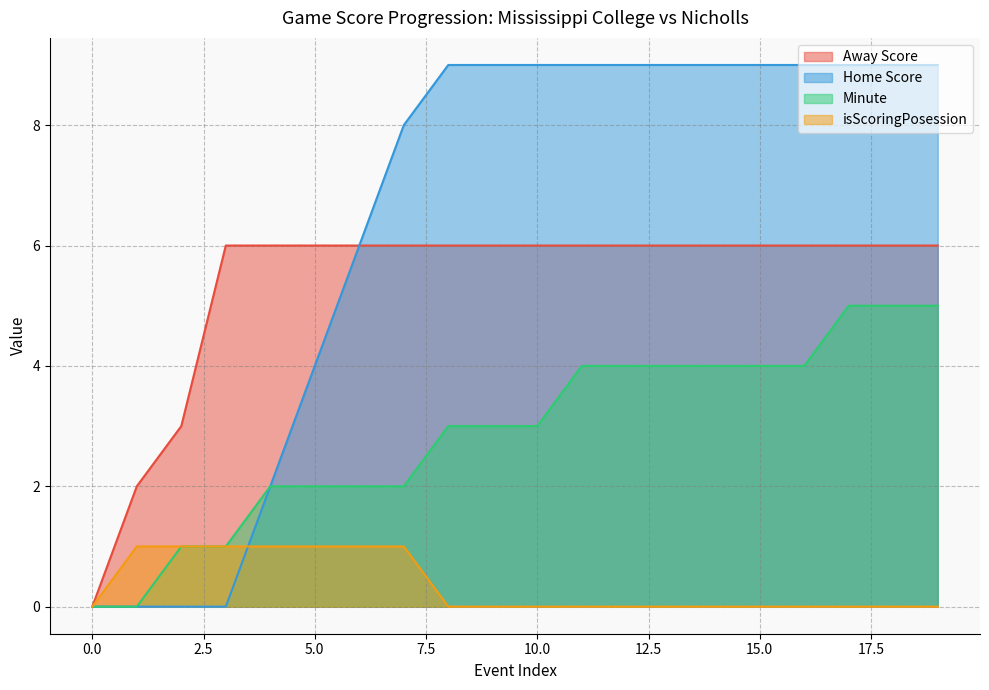

How many lines are shown in the chart?

4